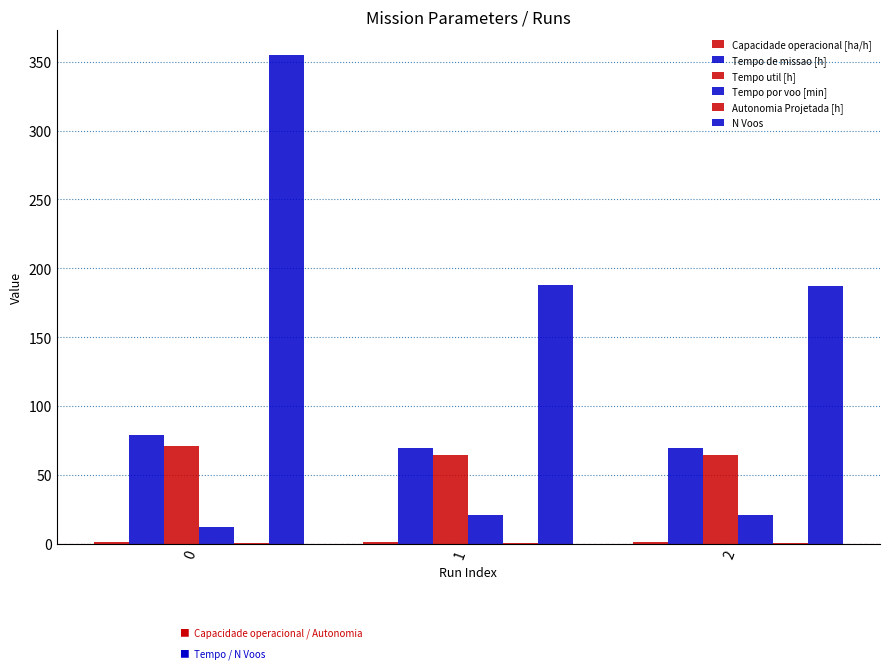

Count the number of data series in this chart.

6